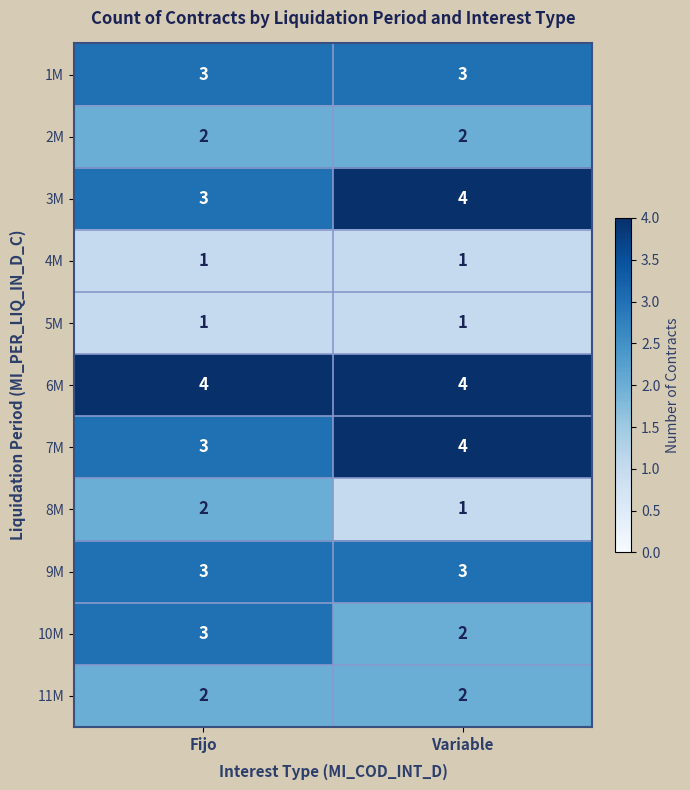

Read the 9M value at Variable.

3